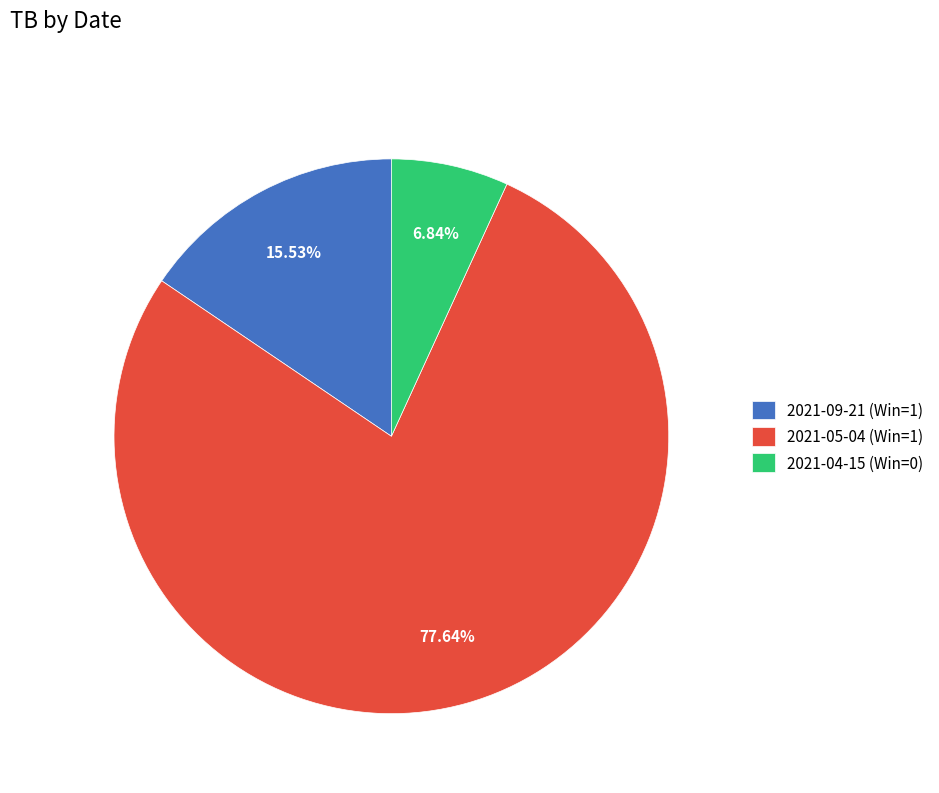

Is there any slice that represents more than half of the pie?

Yes